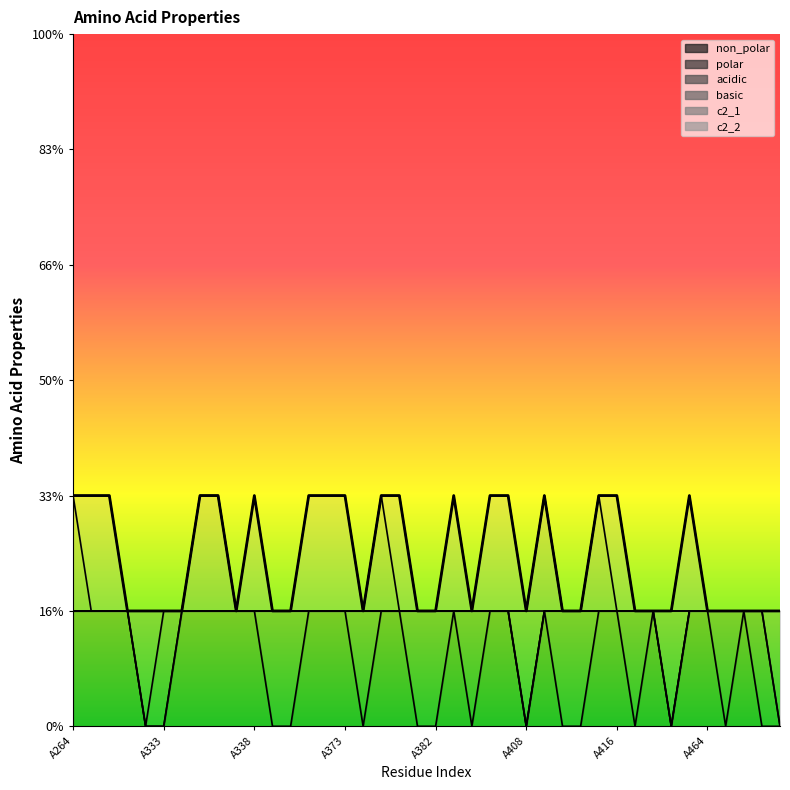

What is the sum of all non_polar values?

24